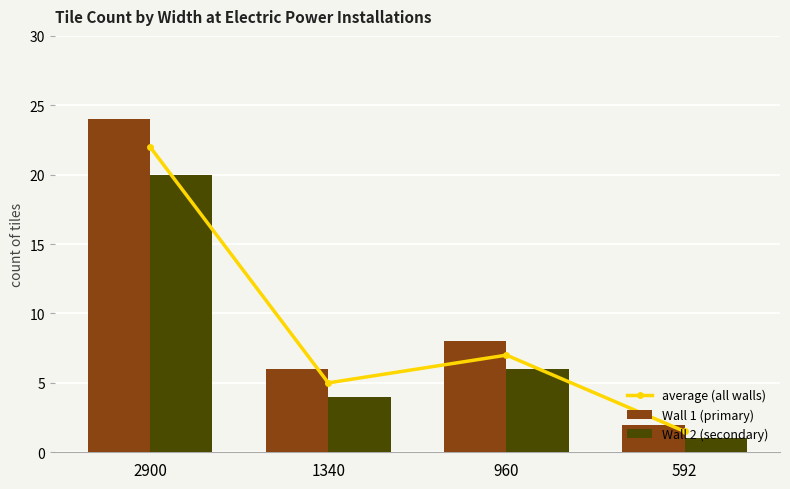

The average (all walls) series shows 1.5 at 592. True or false?

True